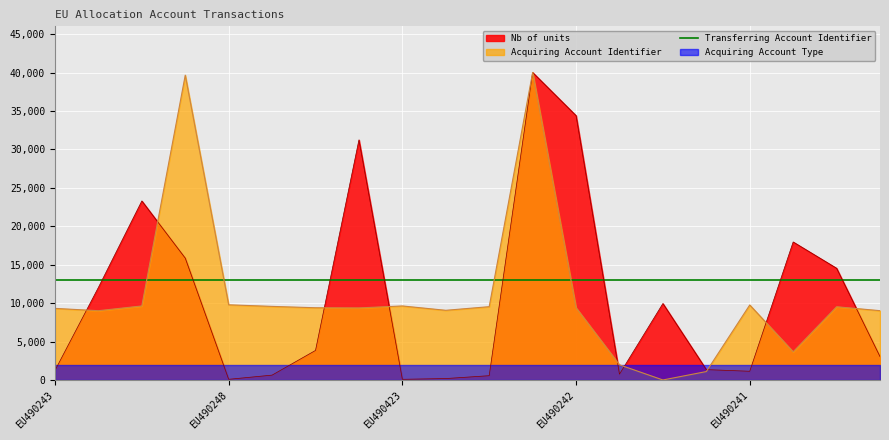

Is it true that Transferring Account Identifier equals 18903.8 at EU490243?

False